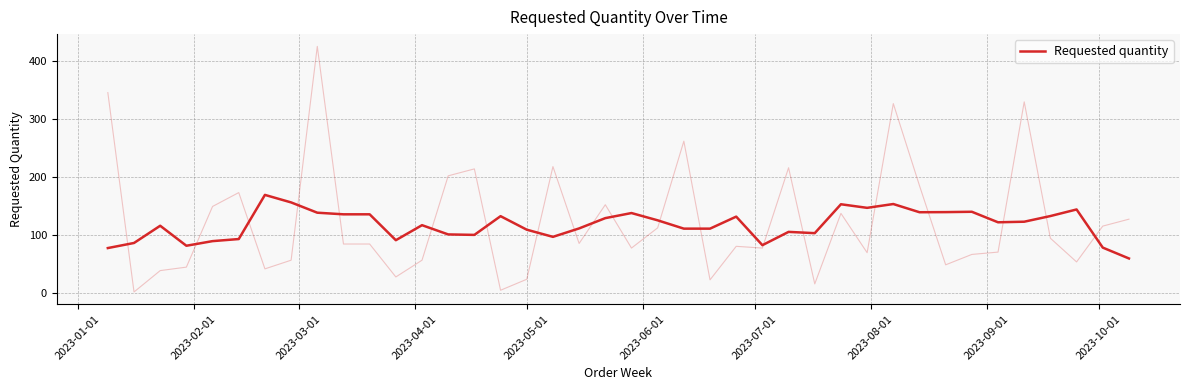

Reading left to right, extract all data points from this chart.

77.0	85.8	115.6	81.0	89.0	92.6	169.0	156.0	138.2	135.4	135.4	90.6	116.6	100.6	99.8	132.2	108.8	96.4	111.0	128.8	137.6	125.0	110.6	110.6	131.4	82.0	105.0	102.8	152.8	146.6	153.2	139.0	139.2	139.8	121.6	122.6	132.4	143.8	77.8	59.0